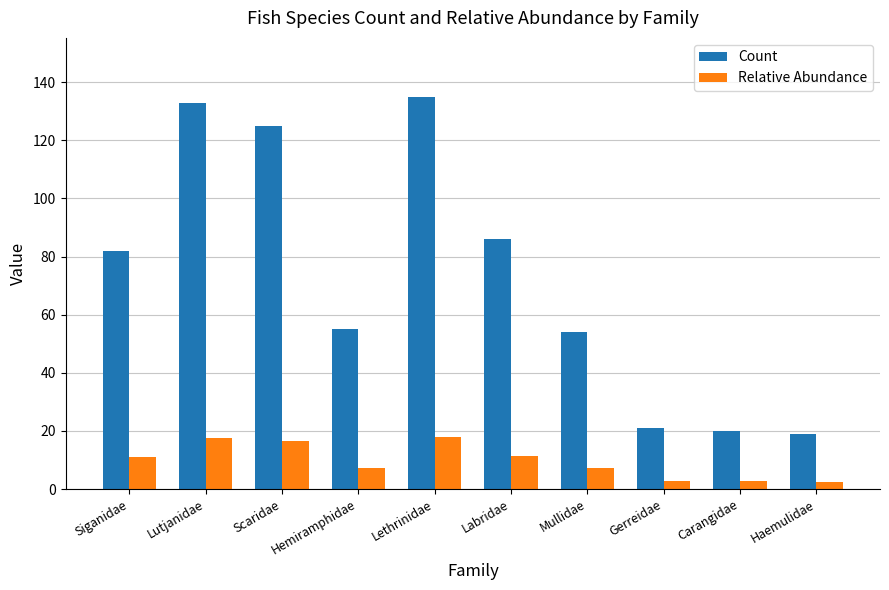

What is the spread (max minus min) of values at Scaridae?

108.3